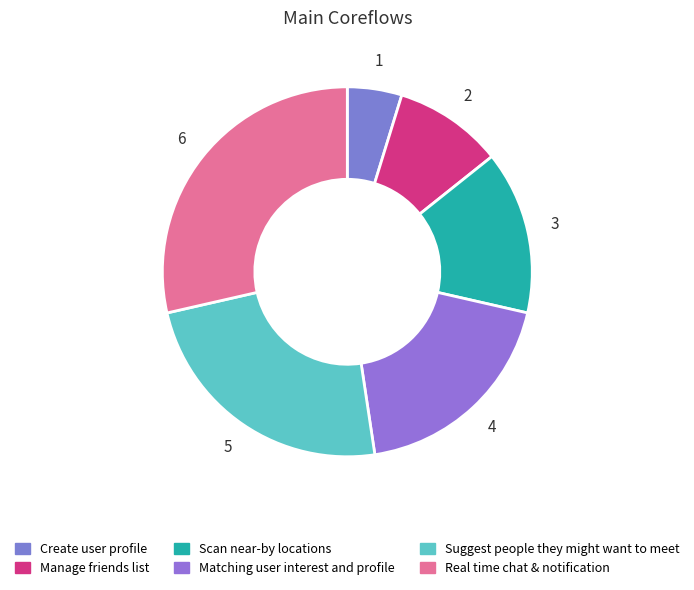

How many segments does this pie chart have?

6